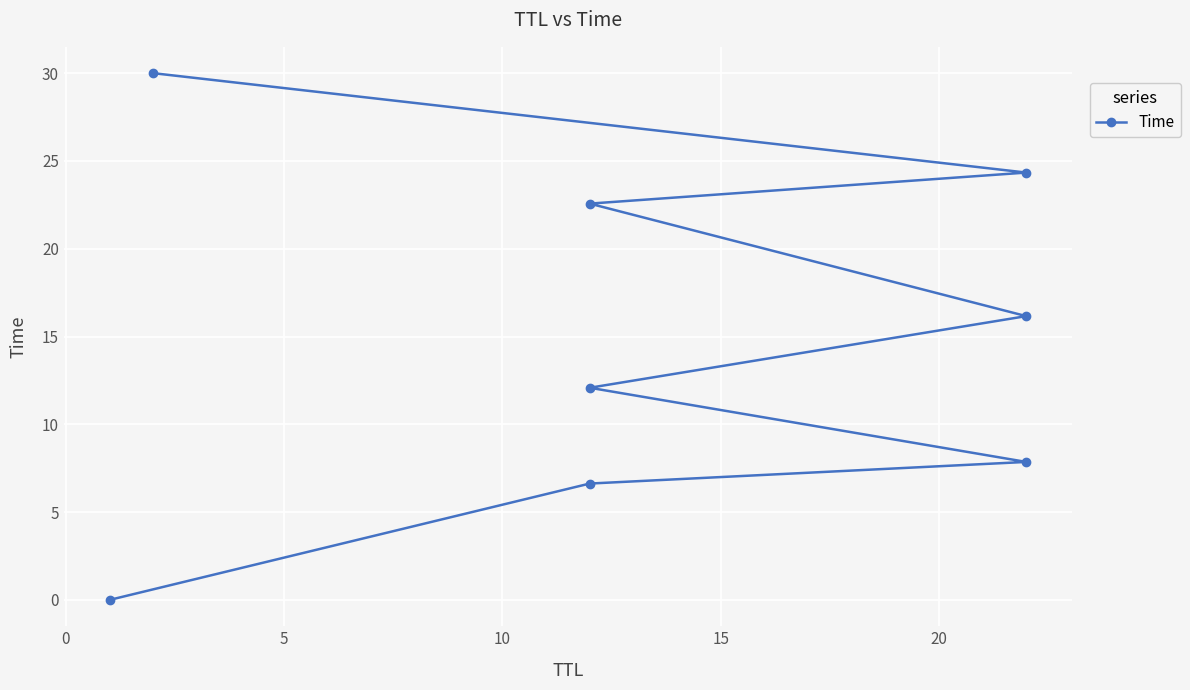

What position from the right is 0?

7